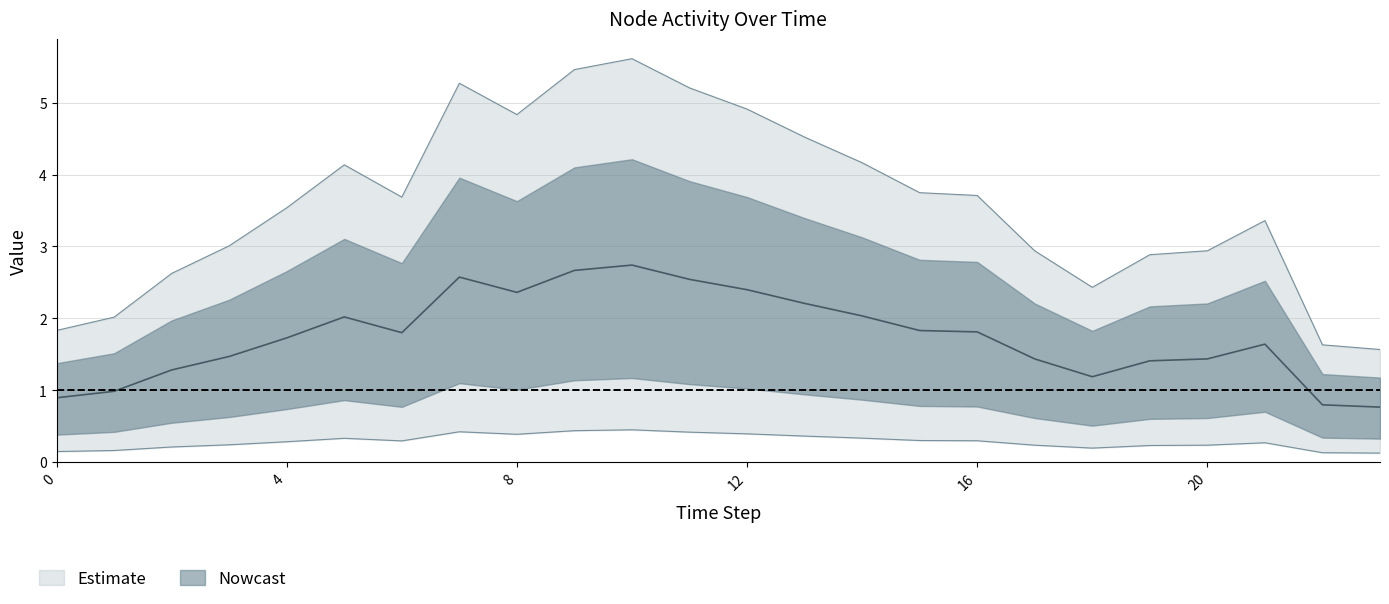

The NodeID_3 series shows 0.1 at 9. True or false?

False